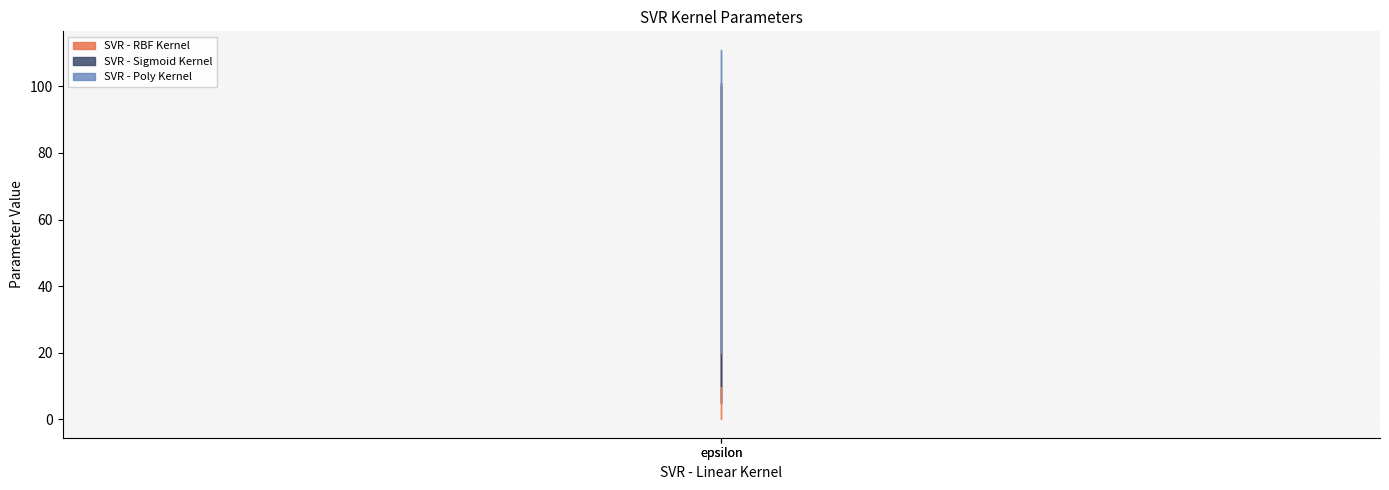

What is the label of the 1st point from the right?

epsilon